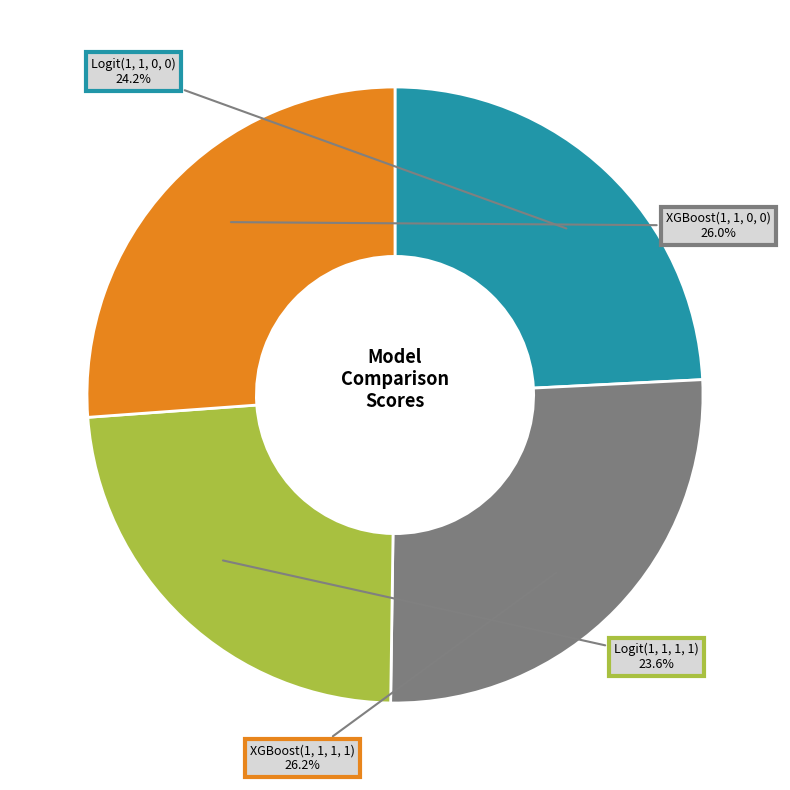

Count the number of slices in the pie.

4